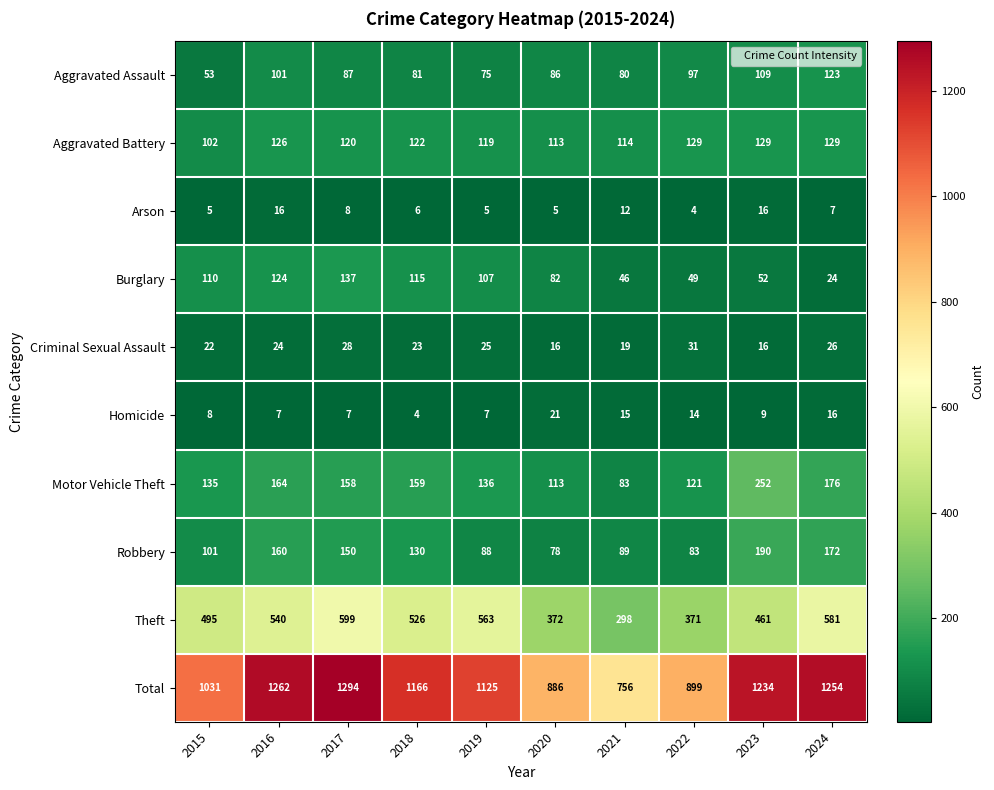

What is the minimum value shown in the chart?

4